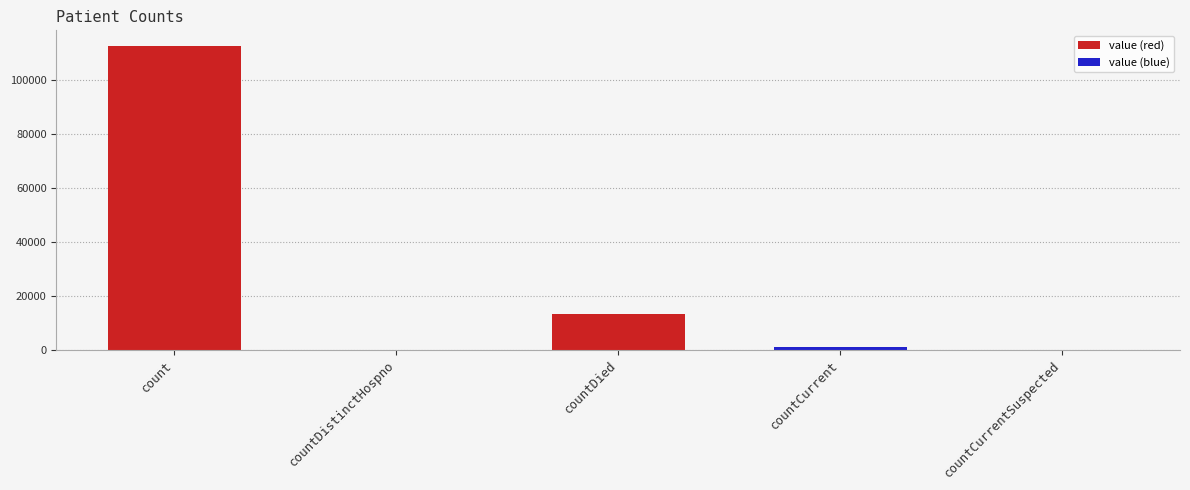

Is it true that the value at count is 112762?

True